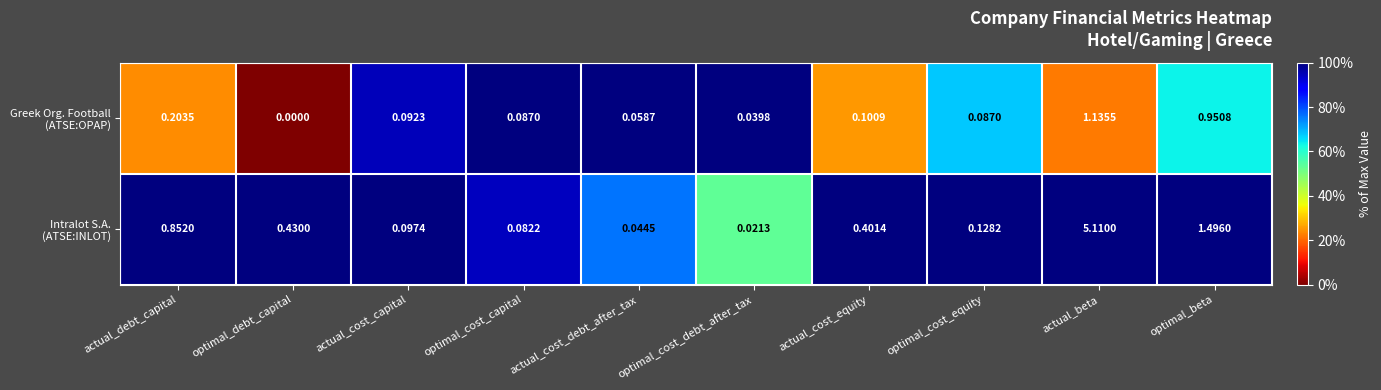

Which label corresponds to the largest value in the chart?

actual_beta